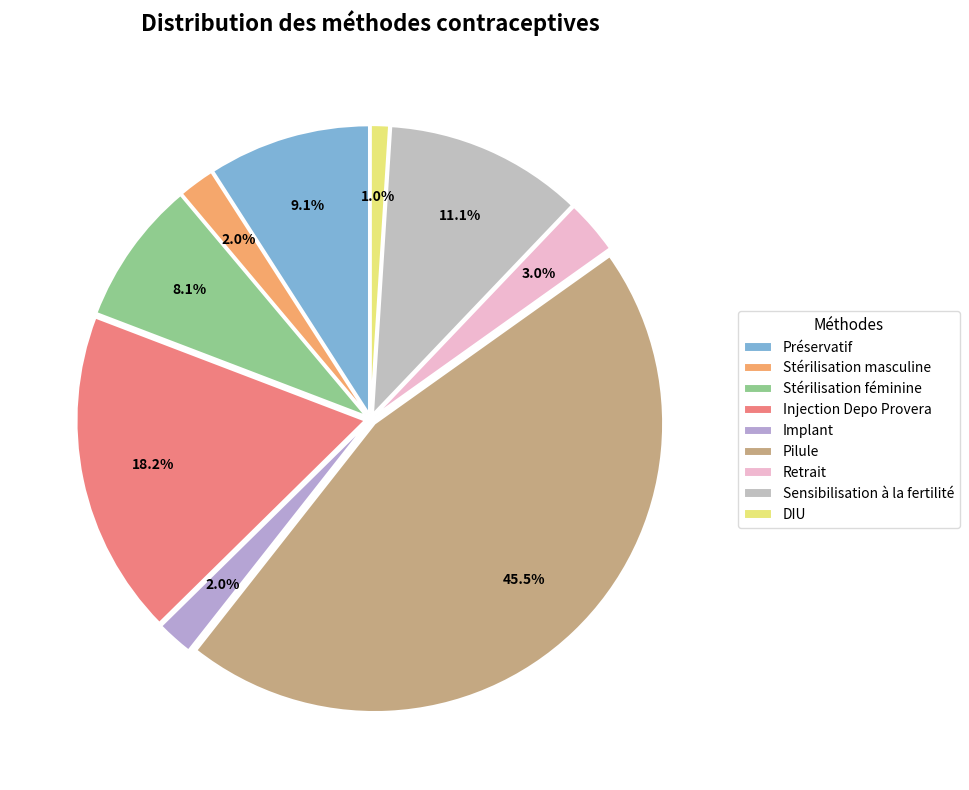

Which slice is the largest?

Pilule